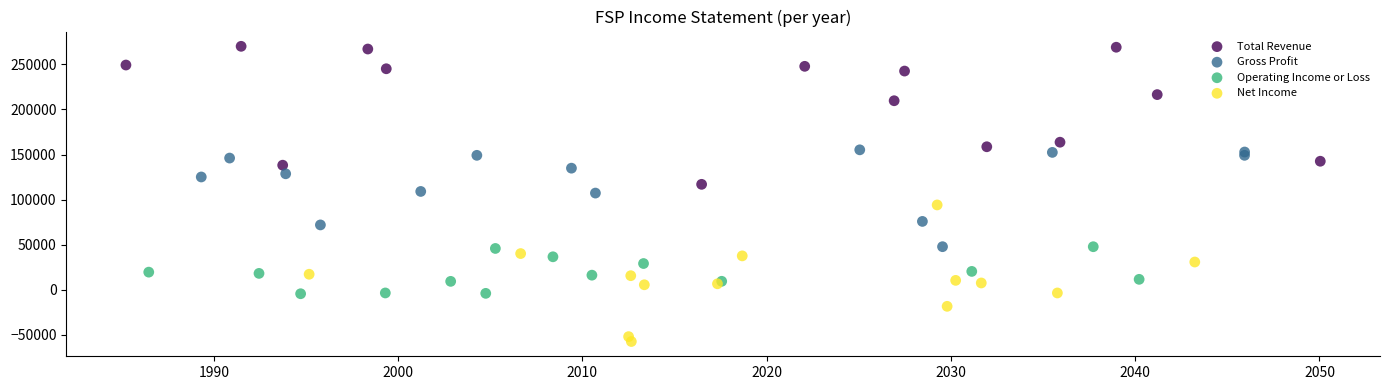

What are all the series names shown in the legend?

Total Revenue, Gross Profit, Operating Income or Loss, Net Income